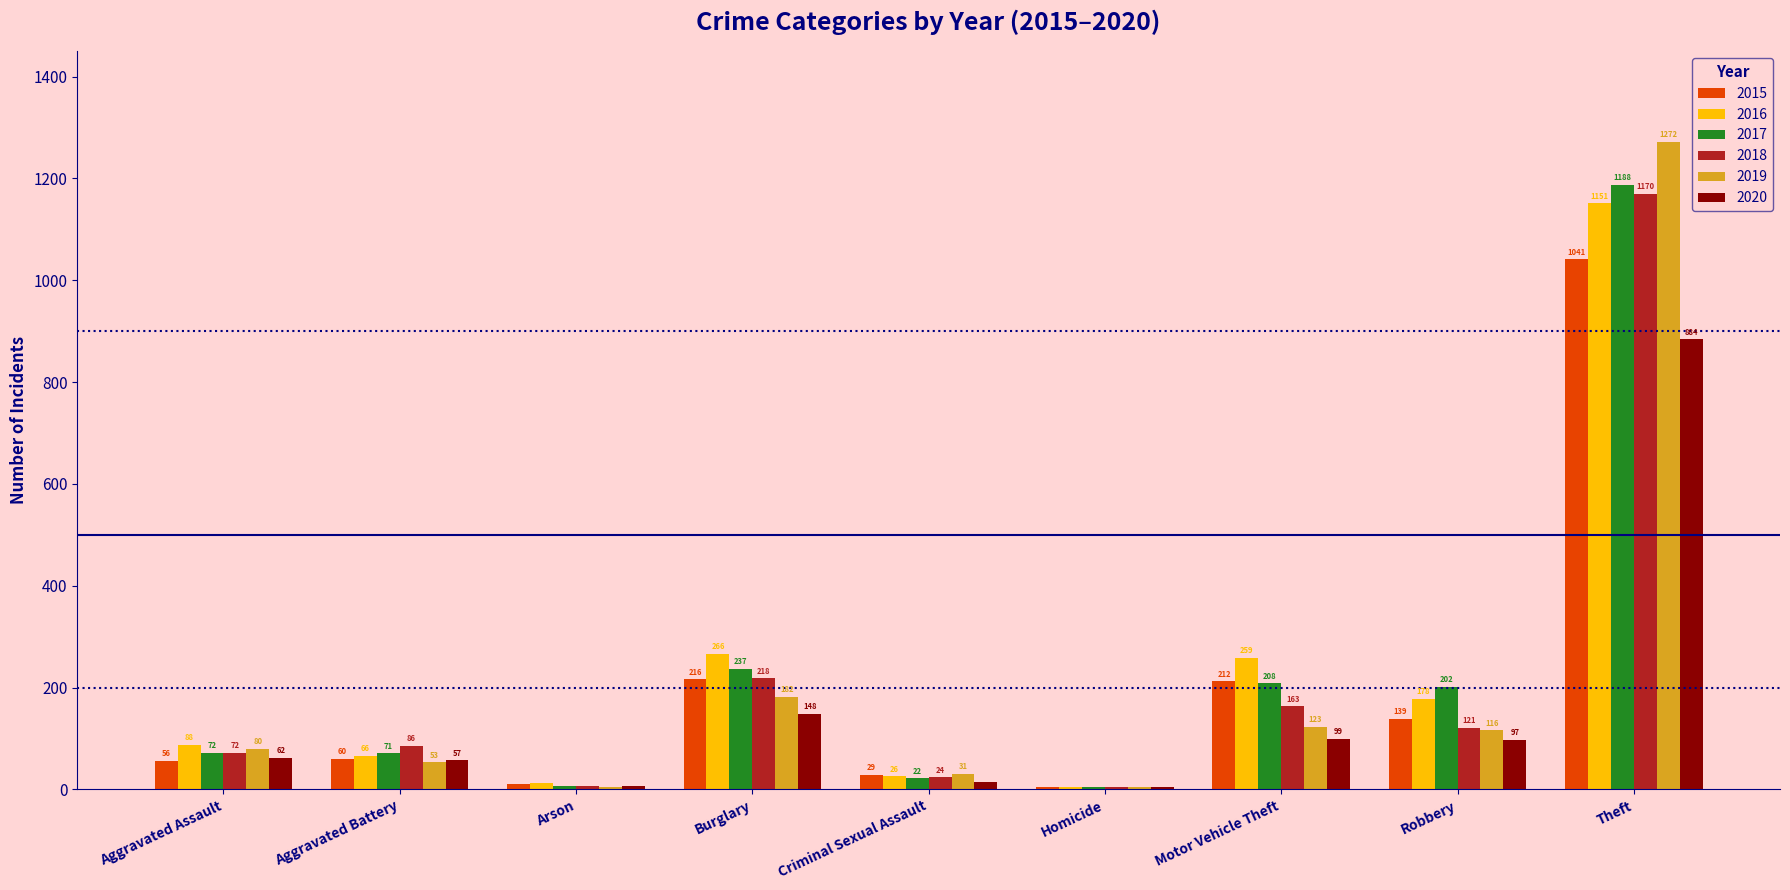

What is the sum of all 2017 values?

2011